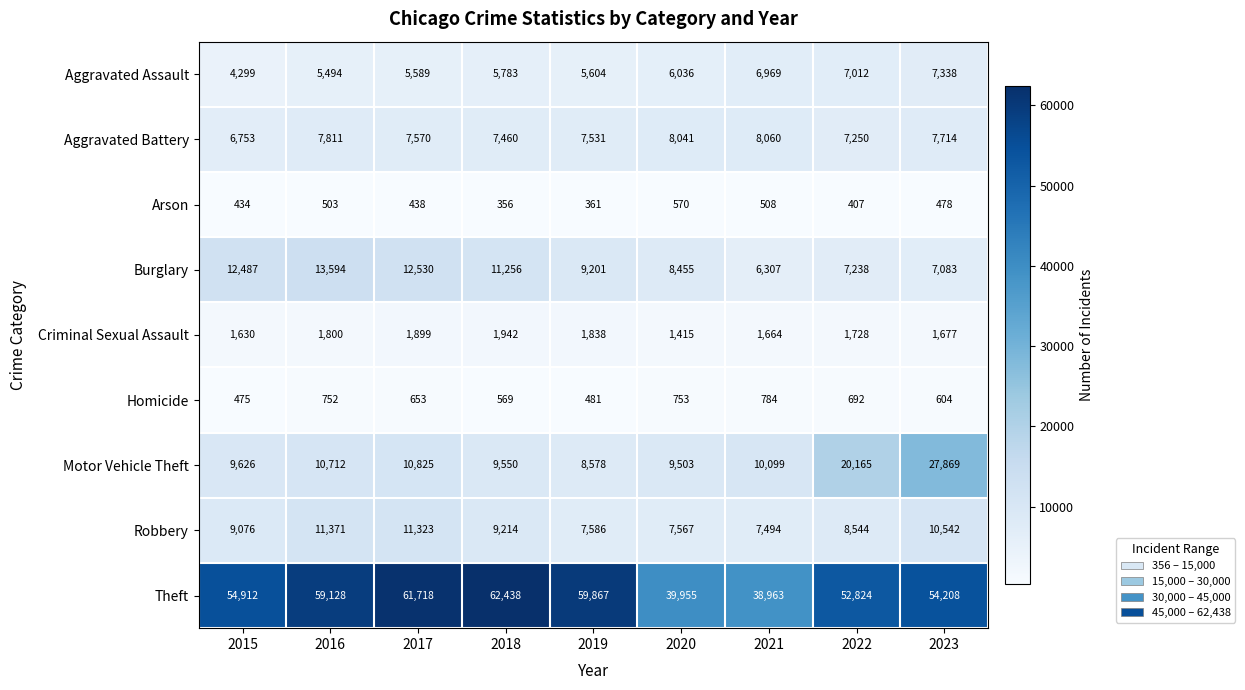

What is the sum of all Homicide values?

5763